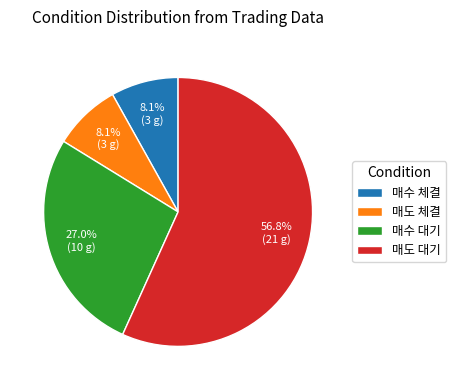

Which slice is the largest?

매도 대기